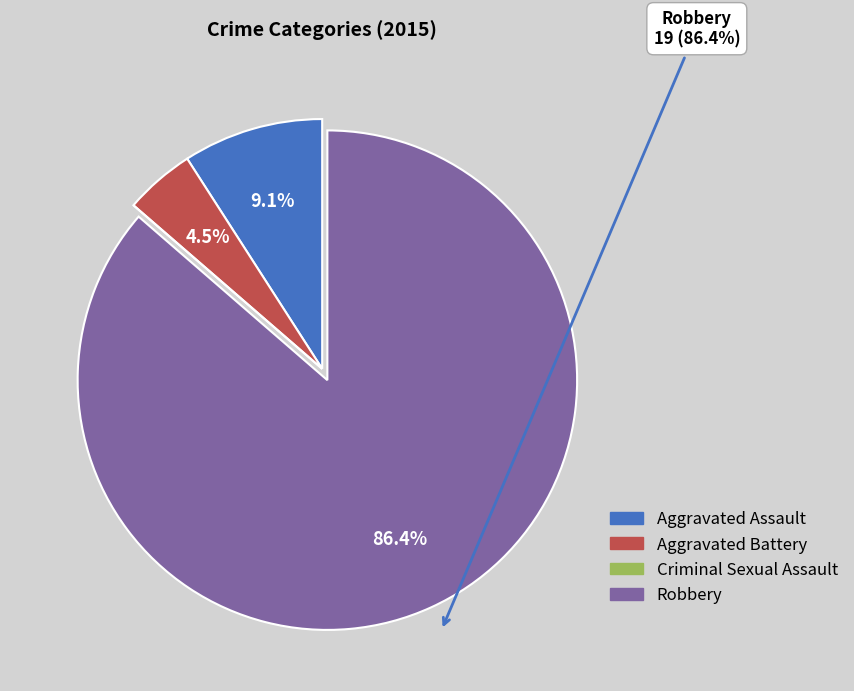

The Robbery slice represents 86% of the pie. True or false?

True